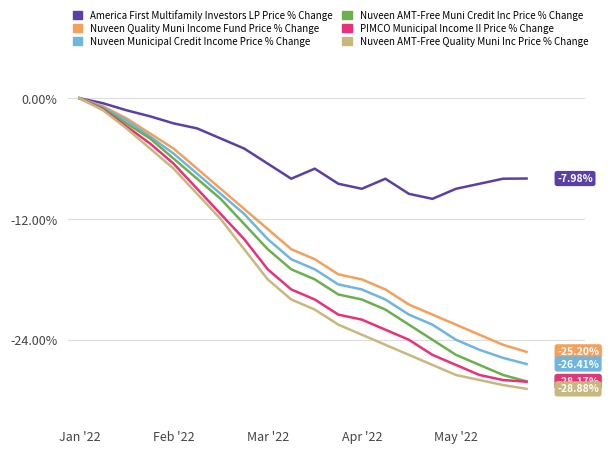

Which series has the largest range (max minus min)?

Nuveen AMT-Free Quality Muni Inc Price % Change